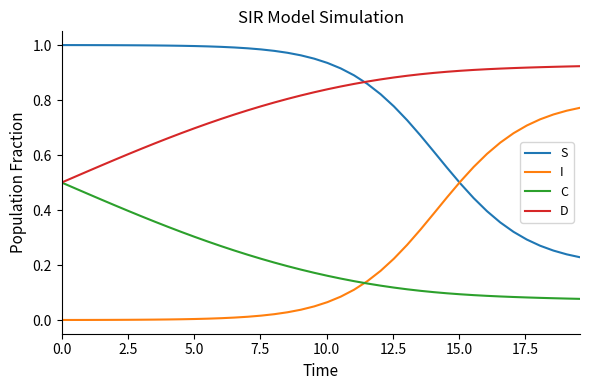

True or false: C and S intersect in this chart.

False